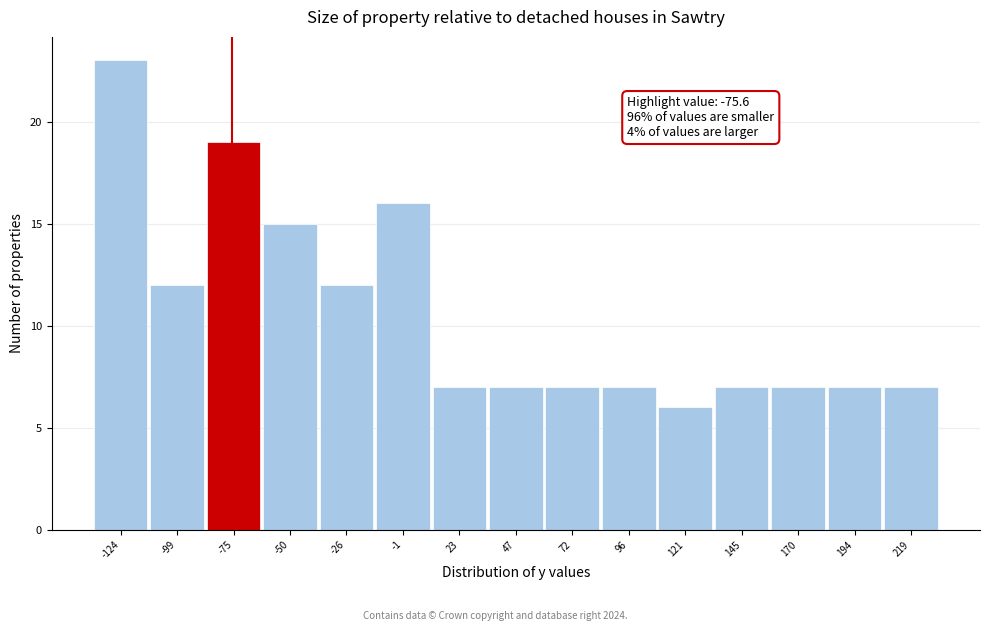

Over which range of the x-axis is the bar tallest?

-135 to -110